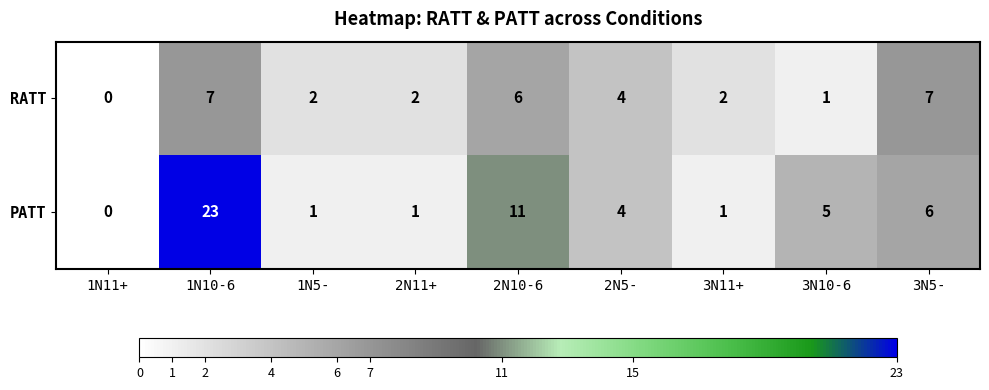

At which label does RATT first exceed 2?

1N10-6